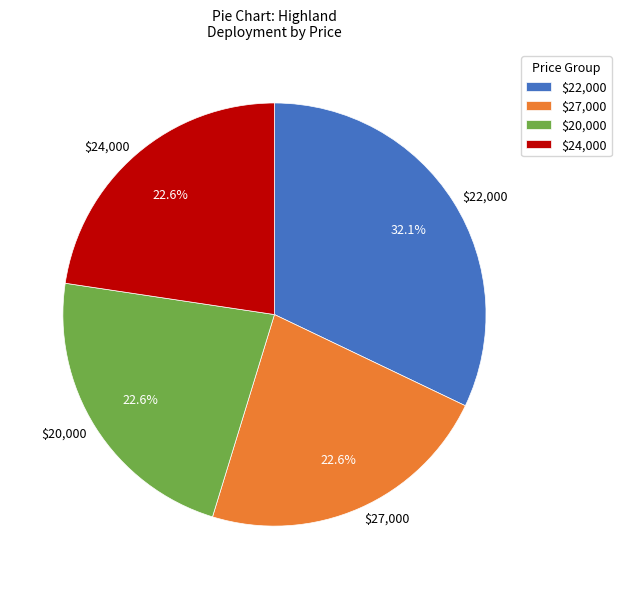

To the nearest percent, what is the average slice percentage?

25%